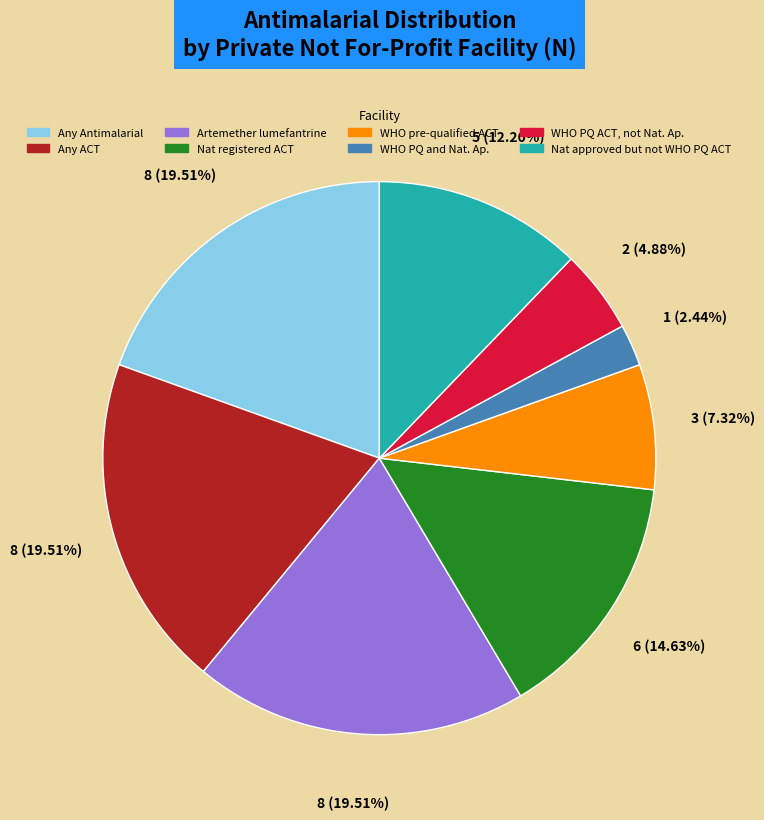

How many segments does this pie chart have?

8